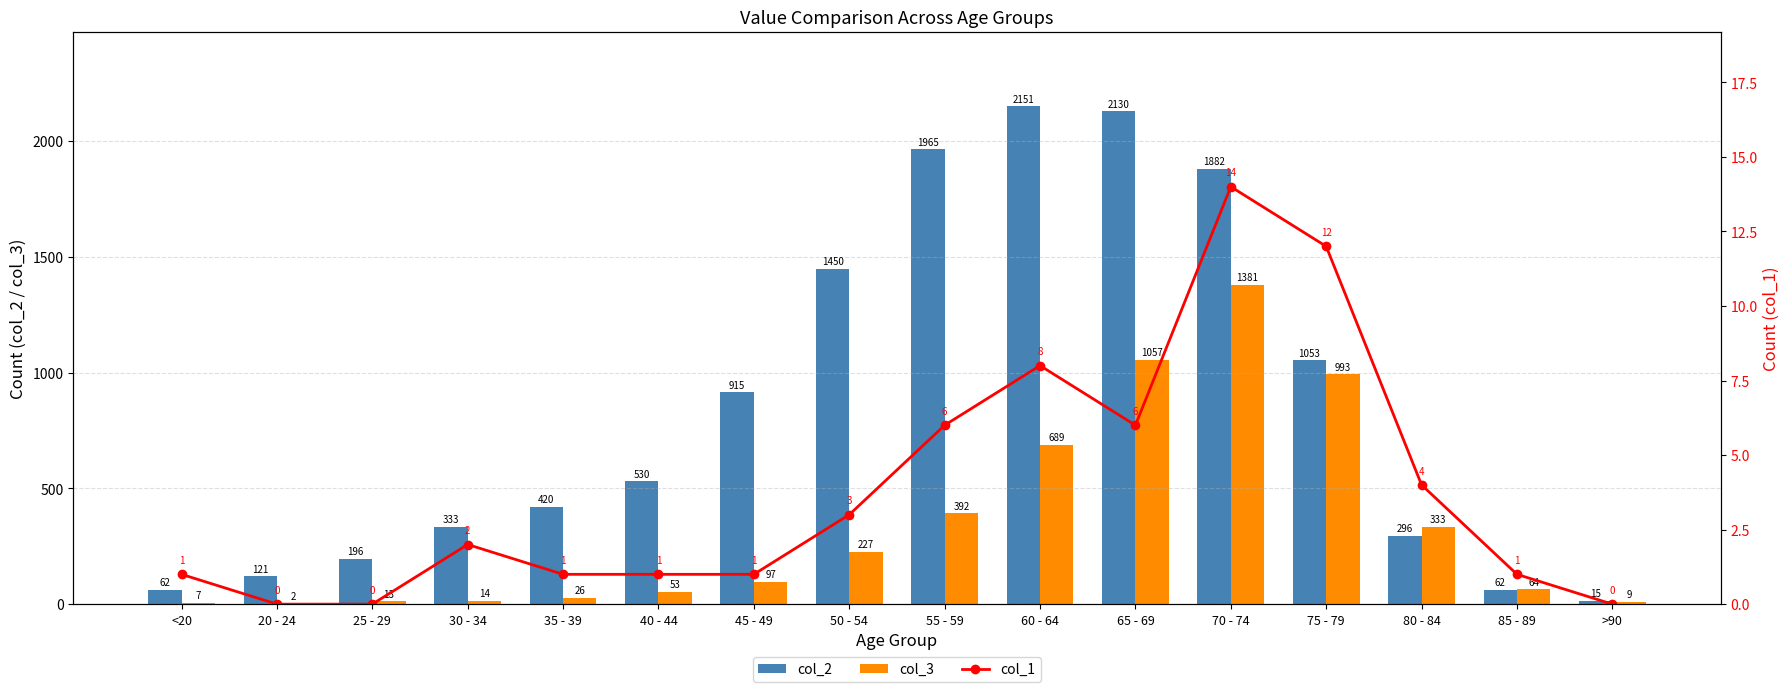

Reading left to right, transcribe all the data shown in this chart.

col_2: <20=62	20 - 24=121	25 - 29=196	30 - 34=333	35 - 39=420	40 - 44=530	45 - 49=915	50 - 54=1450	55 - 59=1965	60 - 64=2151	65 - 69=2130	70 - 74=1882	75 - 79=1053	80 - 84=296	85 - 89=62	>90=15
col_3: <20=7	20 - 24=2	25 - 29=13	30 - 34=14	35 - 39=26	40 - 44=53	45 - 49=97	50 - 54=227	55 - 59=392	60 - 64=689	65 - 69=1057	70 - 74=1381	75 - 79=993	80 - 84=333	85 - 89=64	>90=9
col_1: <20=1	20 - 24=0	25 - 29=0	30 - 34=2	35 - 39=1	40 - 44=1	45 - 49=1	50 - 54=3	55 - 59=6	60 - 64=8	65 - 69=6	70 - 74=14	75 - 79=12	80 - 84=4	85 - 89=1	>90=0